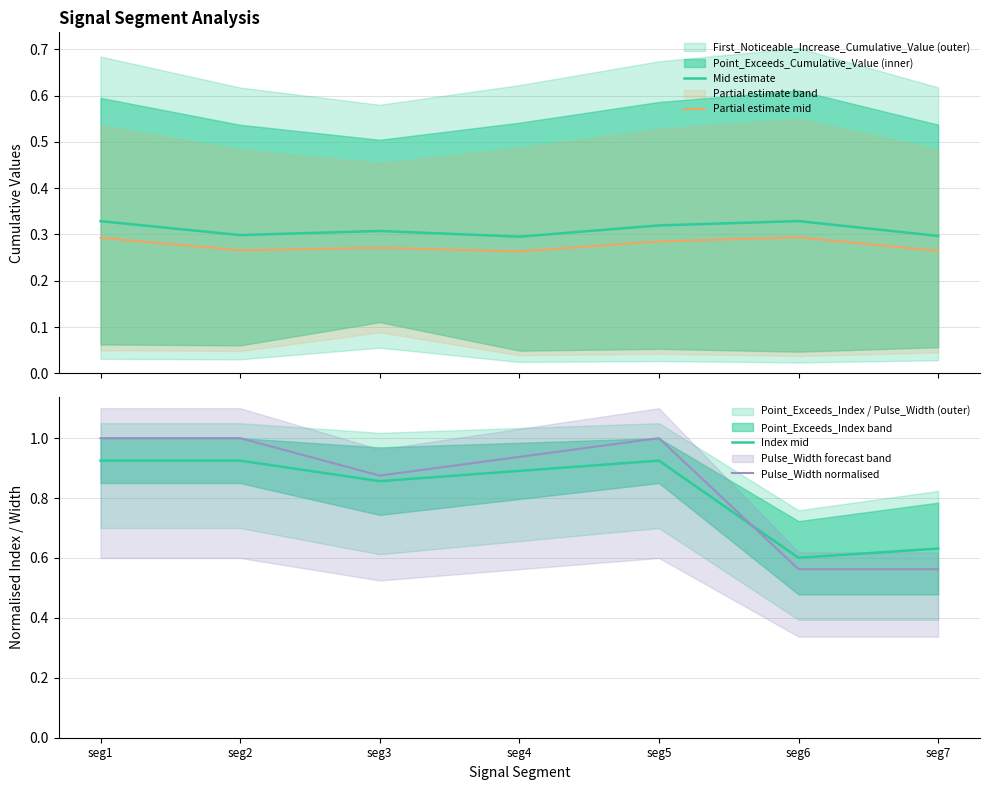

At which category does the chart reach its peak across all series?

seg1